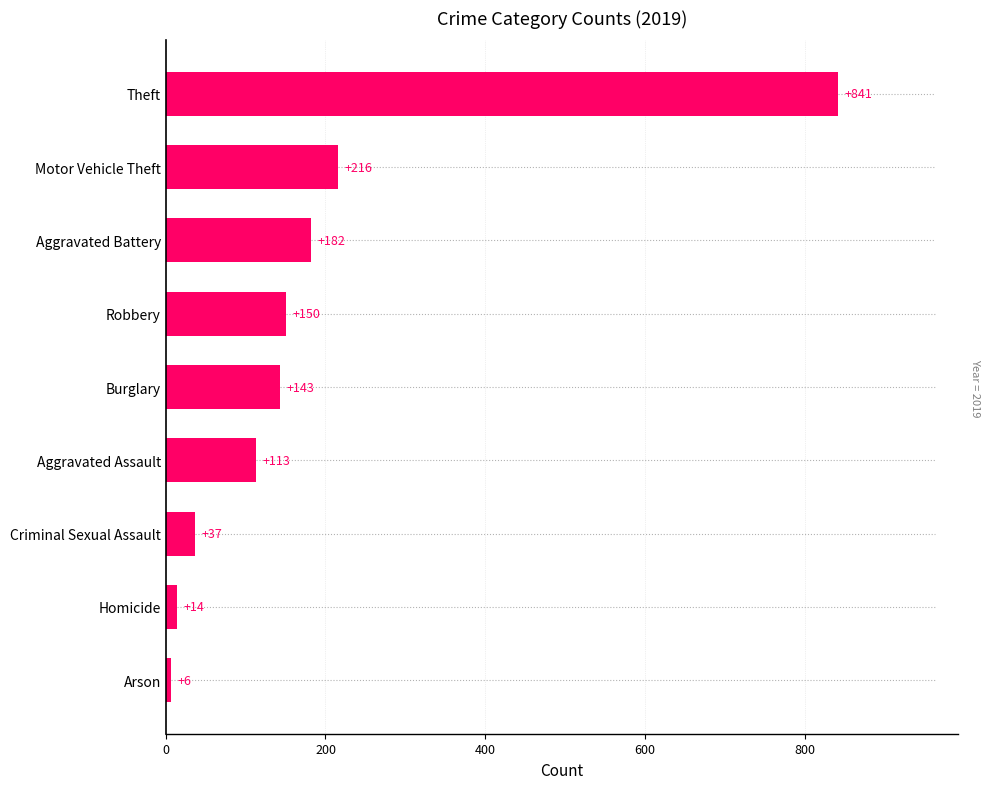

List the labels in order of value, smallest first.

Arson, Homicide, Criminal Sexual Assault, Aggravated Assault, Burglary, Robbery, Aggravated Battery, Motor Vehicle Theft, Theft